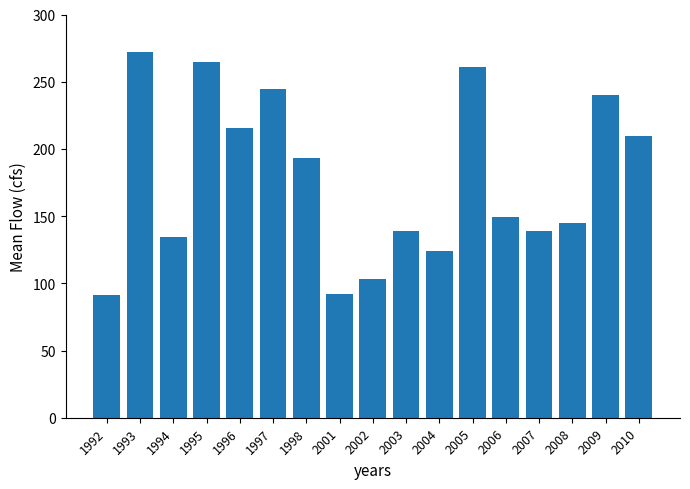

What is the minimum value shown in the chart?

91.1